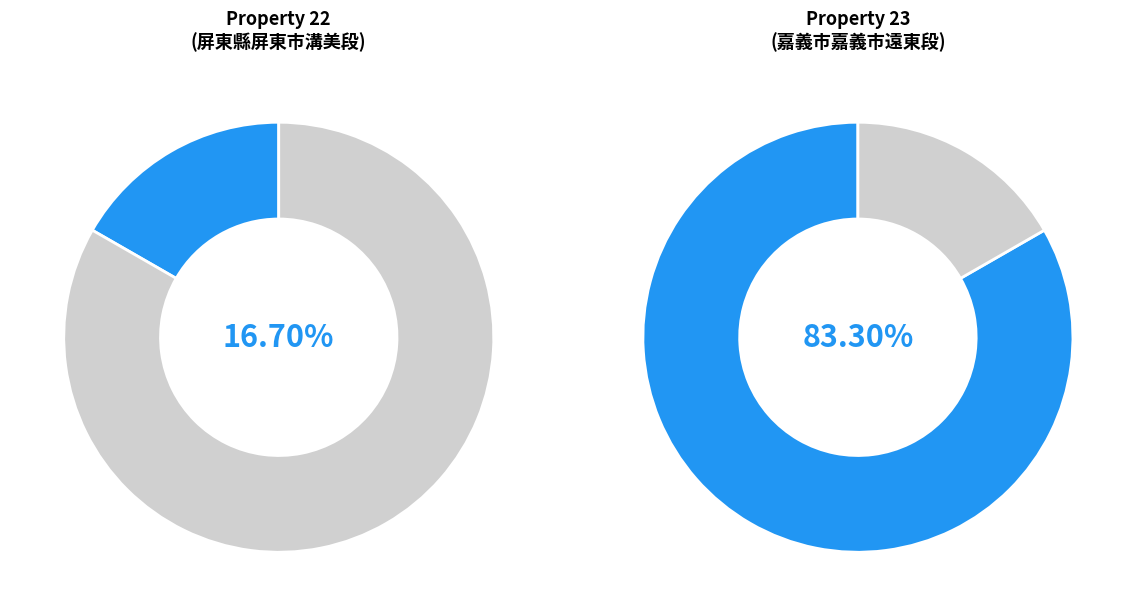

To the nearest percent, what is the difference between the 22 and 23 slice percentages?

67%